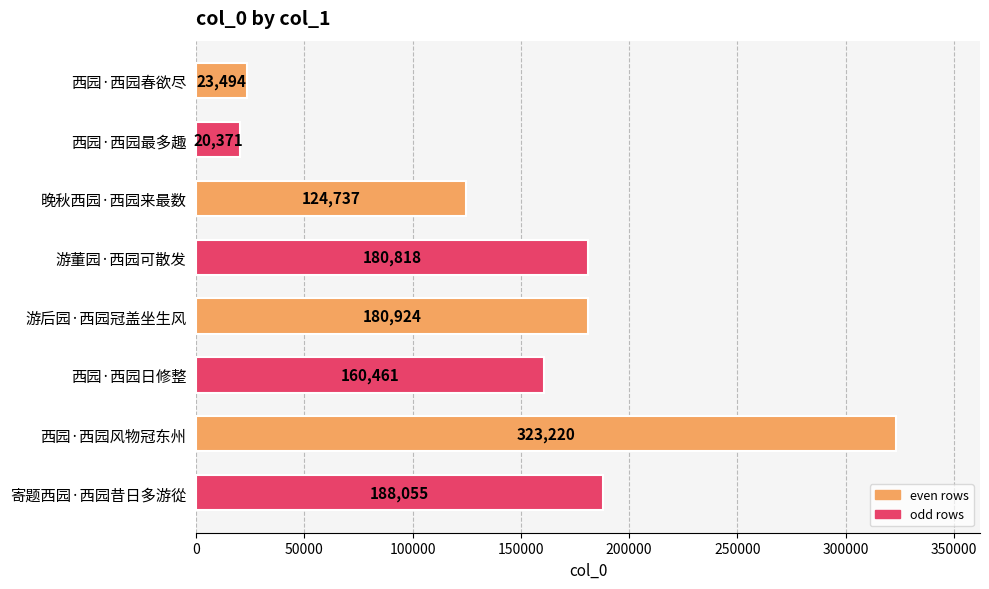

At which label is the value closest to 171795?

游董园·西园可散发